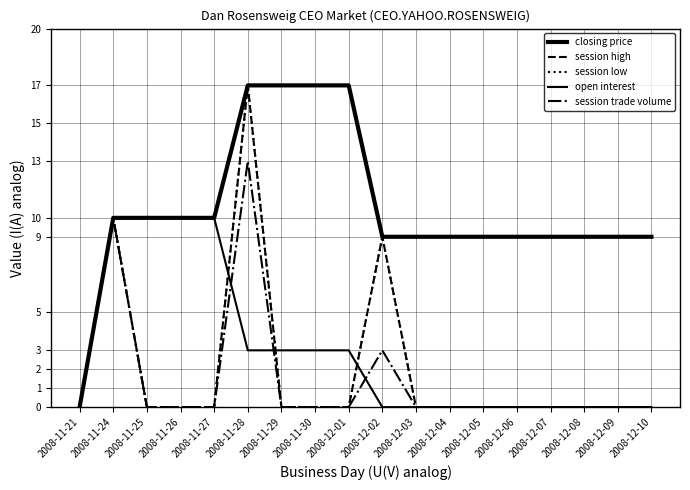

The value of session trade volume at 2008-11-25 is 8. True or false?

False